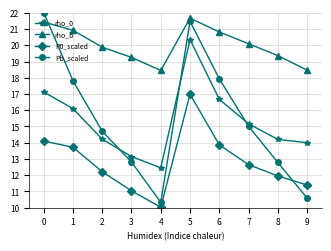

Is it true that Pb_scaled equals 35.2 at 5?

False